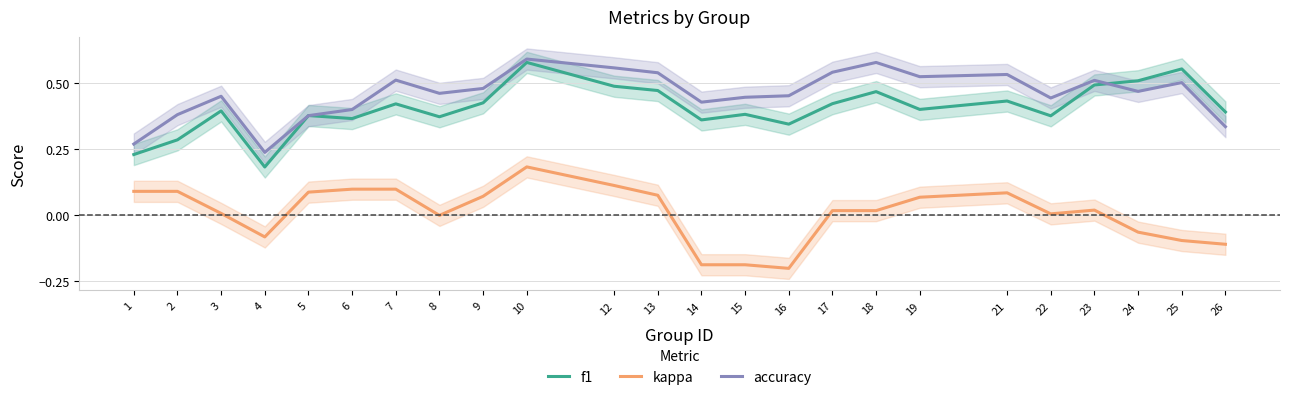

What is the lowest value of the f1 series?

0.2